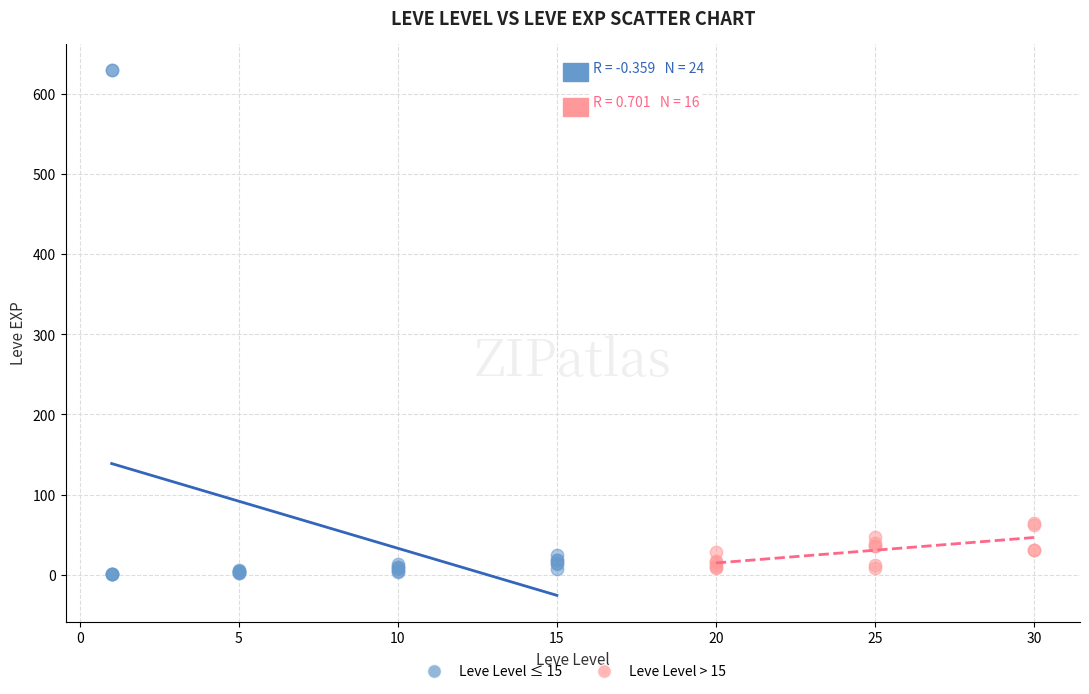

Which series has the largest Y range (max minus min)?

Leve Level ≤ 15